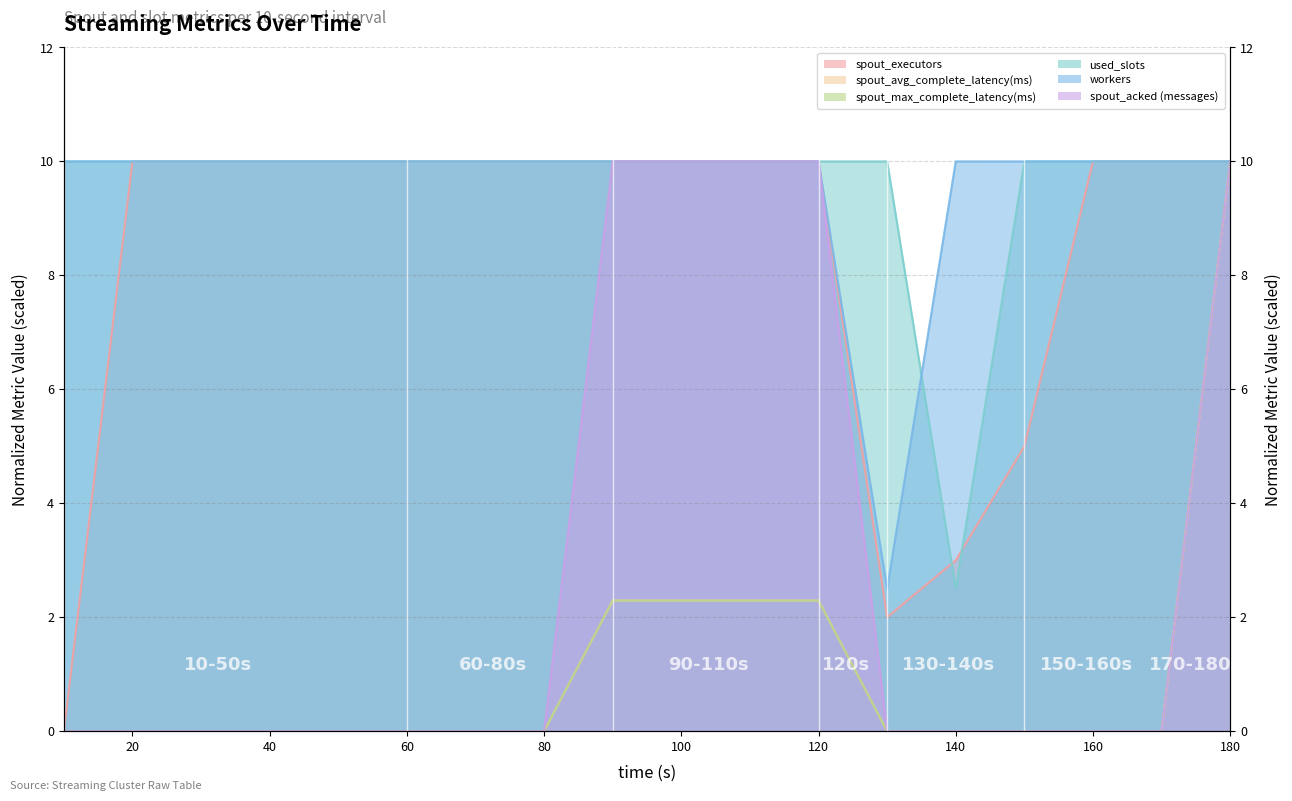

Which series has the widest spread of values?

spout_executors